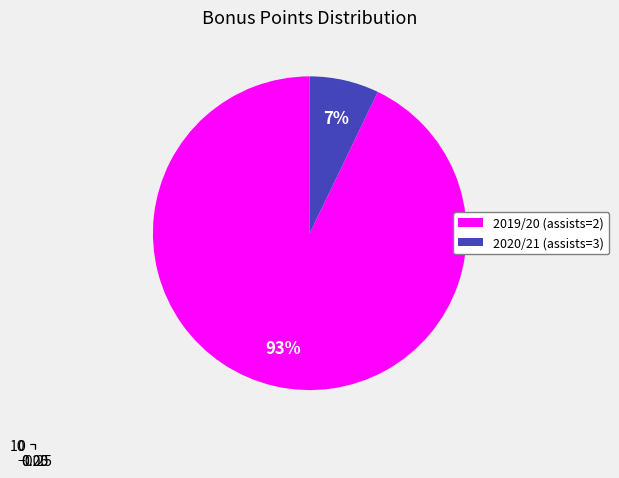

Between 2019/20 (assists=2) and 2020/21 (assists=3), which is larger?

2019/20 (assists=2)